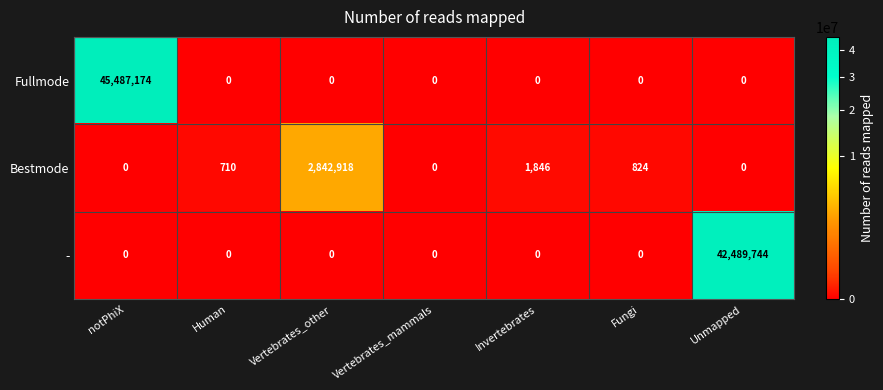

The value of - at Invertebrates is 0. True or false?

True